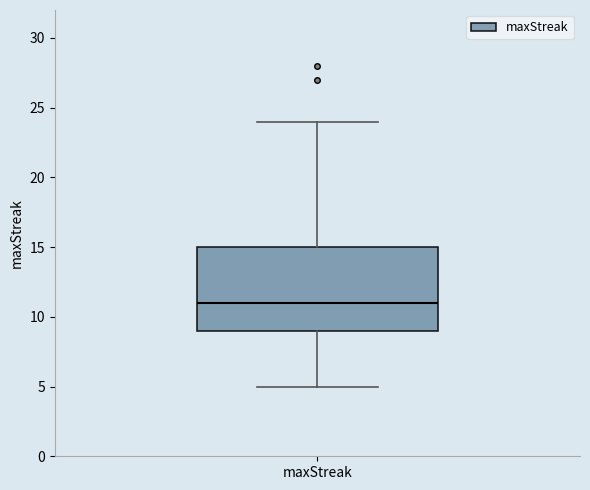

Transcribe this box plot: give where the median line is, the range the box spans, and where the two whiskers end, as read against the y-axis. The values are not printed on the chart, so give them approximately, as read against the axis.

median 11, box 9 to 15, whiskers 5 to 24